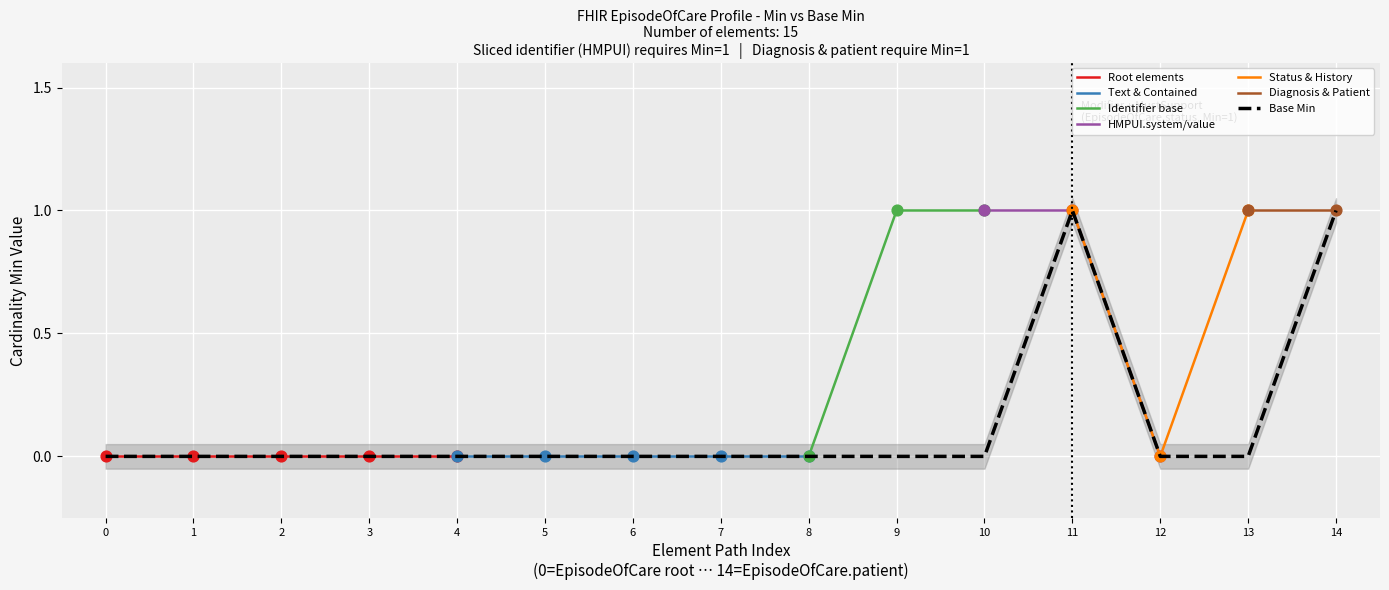

Which series has the largest total across all categories?

HMPUI slice